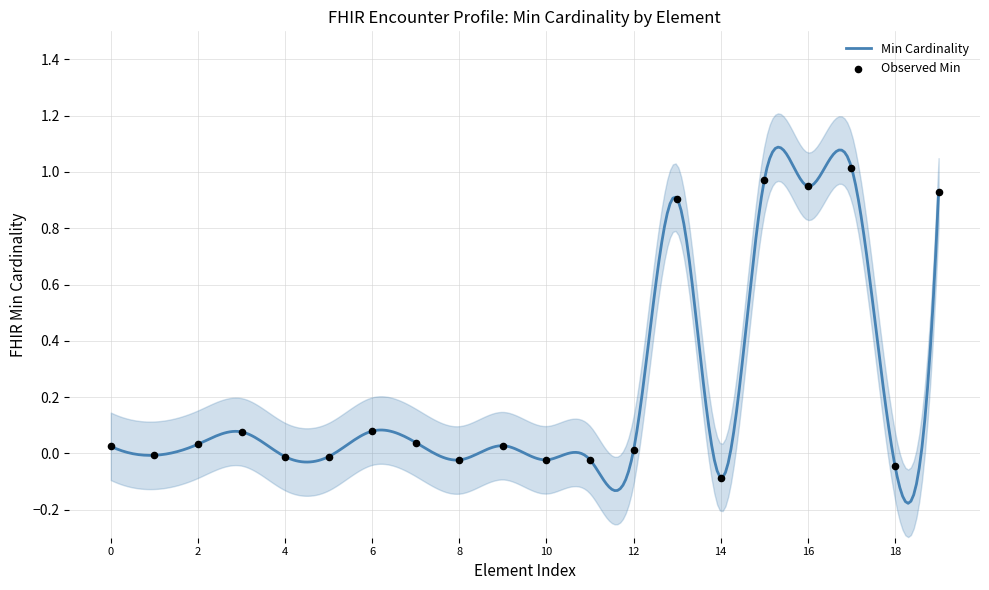

Which series contains the lowest Y value?

Min